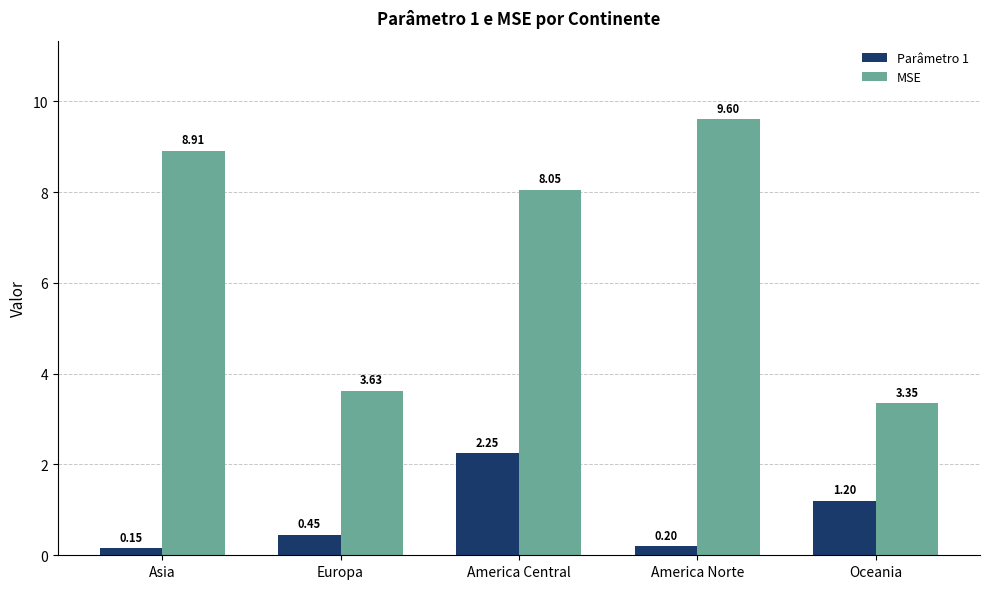

Which series has the largest range (max minus min)?

MSE